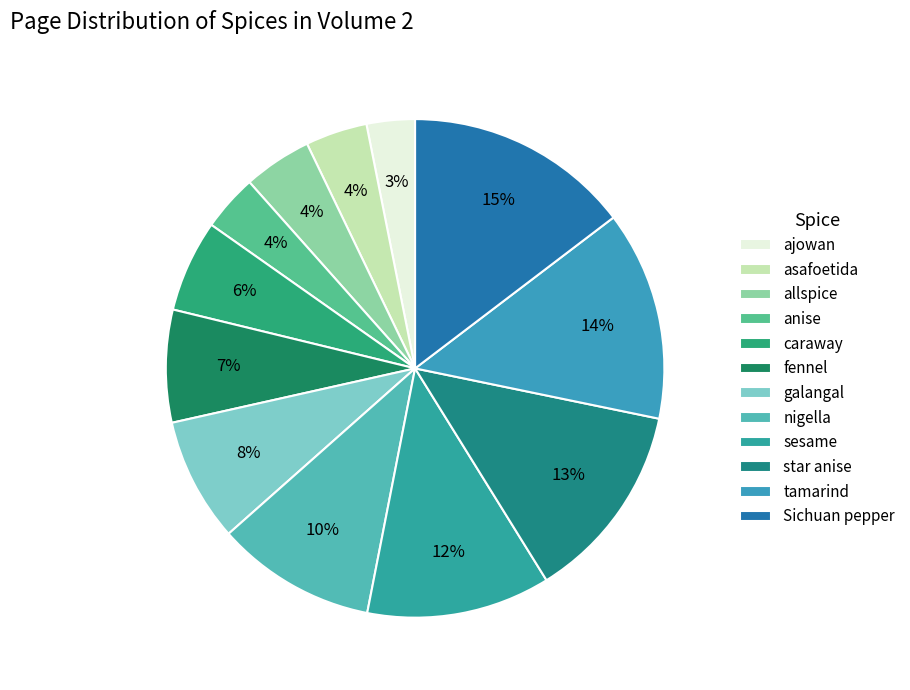

To the nearest percent, what is the combined percentage of Sichuan pepper and sesame?

27%